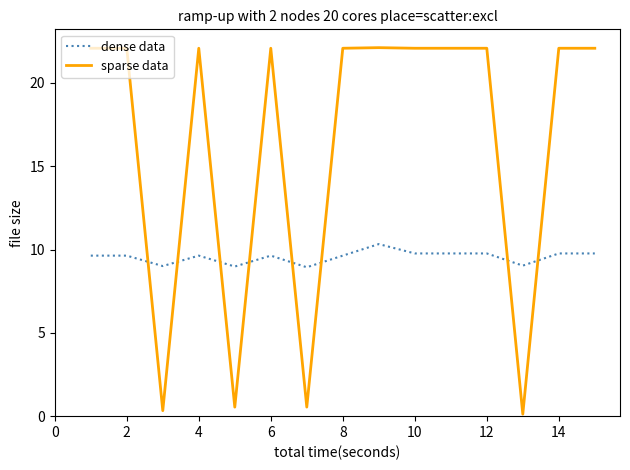

What is the difference between the second highest and minimum values in the sparse data series?

22.0